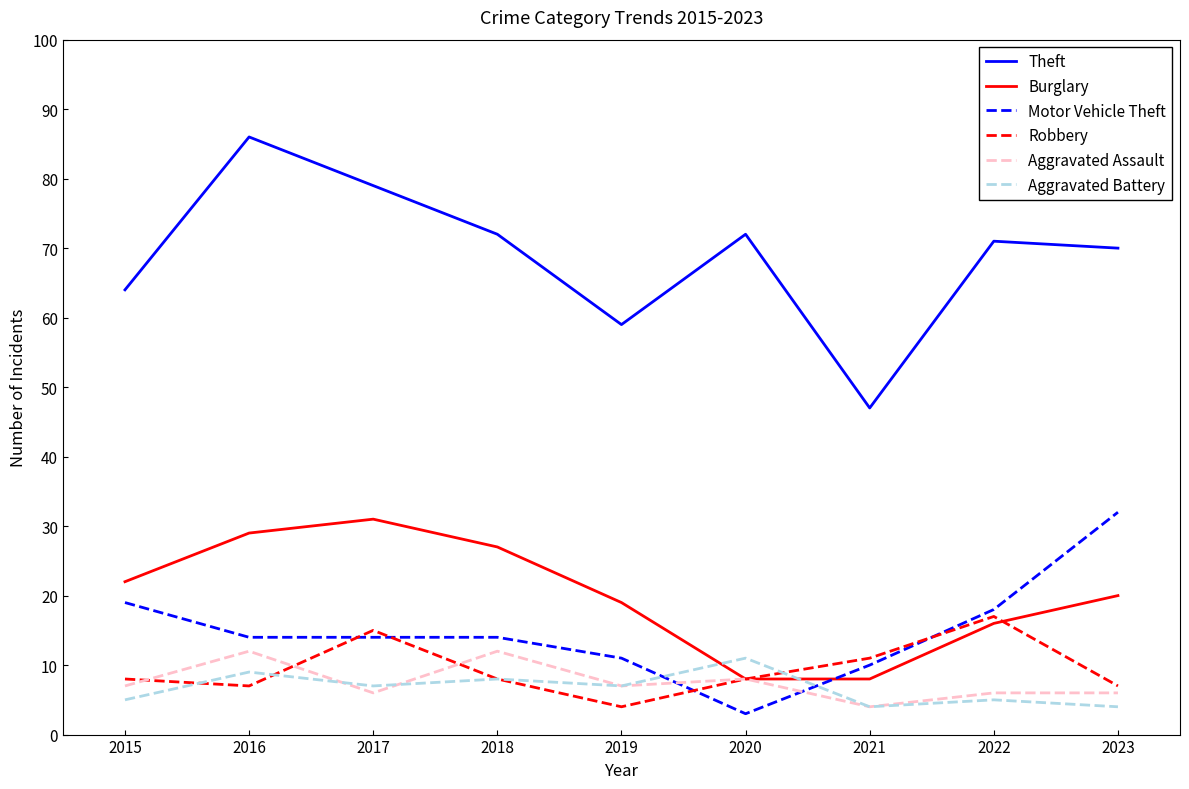

The Burglary series shows 8 at 2021. True or false?

True